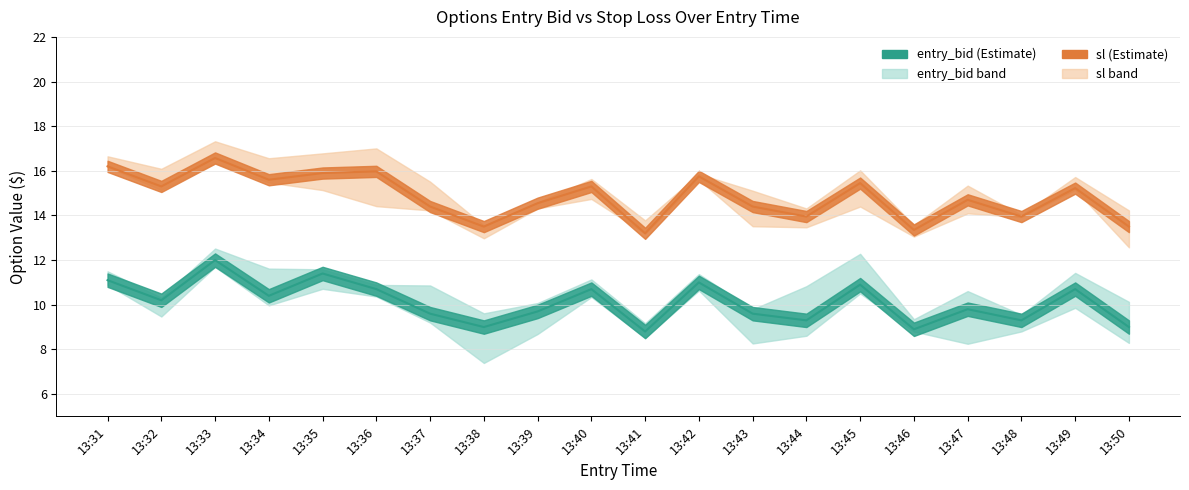

Rank the series by their maximum value, from highest to lowest.

sl, entry_bid